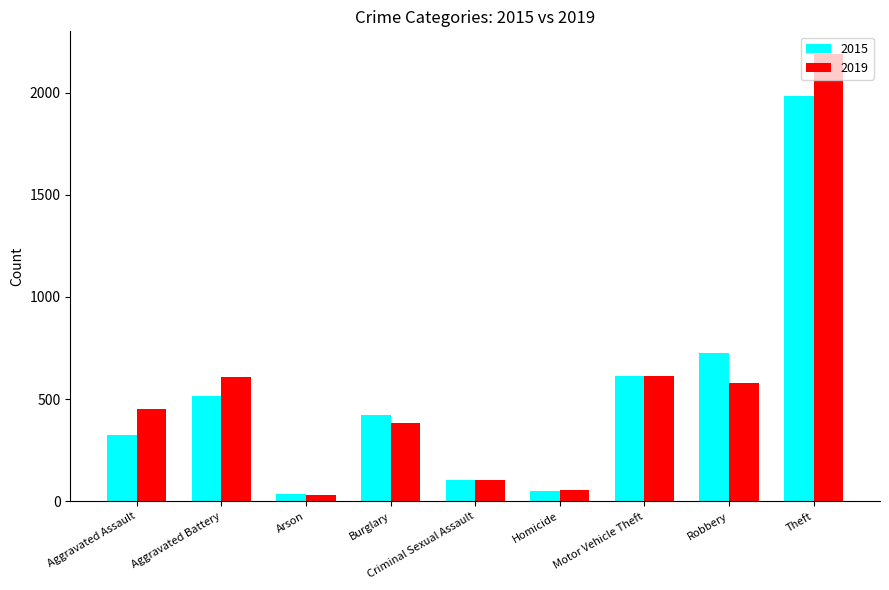

List the series in order of their overall mean, highest first.

2019, 2015